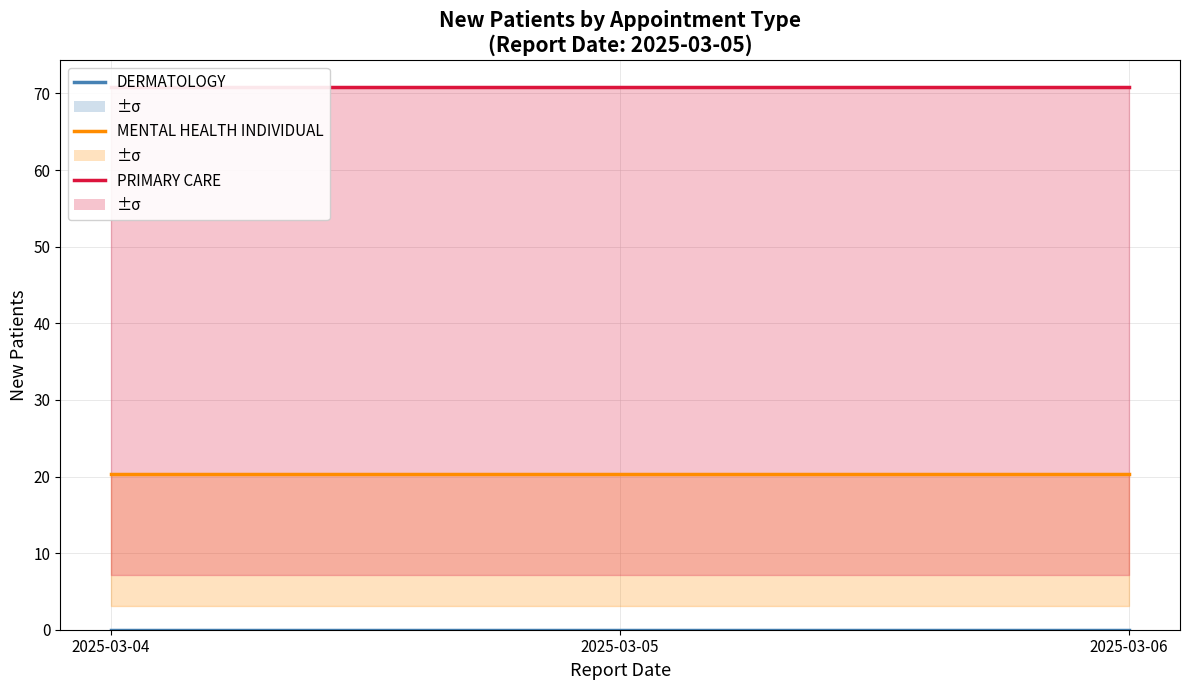

At 2025-03-06, list the series in order from largest to smallest.

PRIMARY CARE, MENTAL HEALTH INDIVIDUAL, DERMATOLOGY